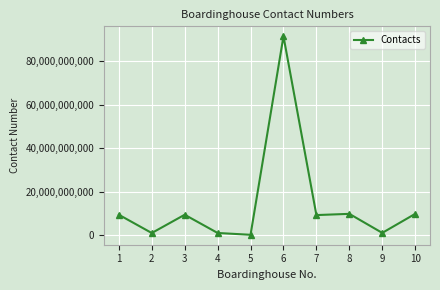

True or false: the data has more than 1 interior local peaks.

True